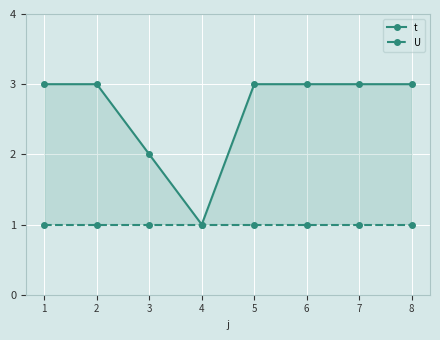

Where is U nearest to the value 1?

1